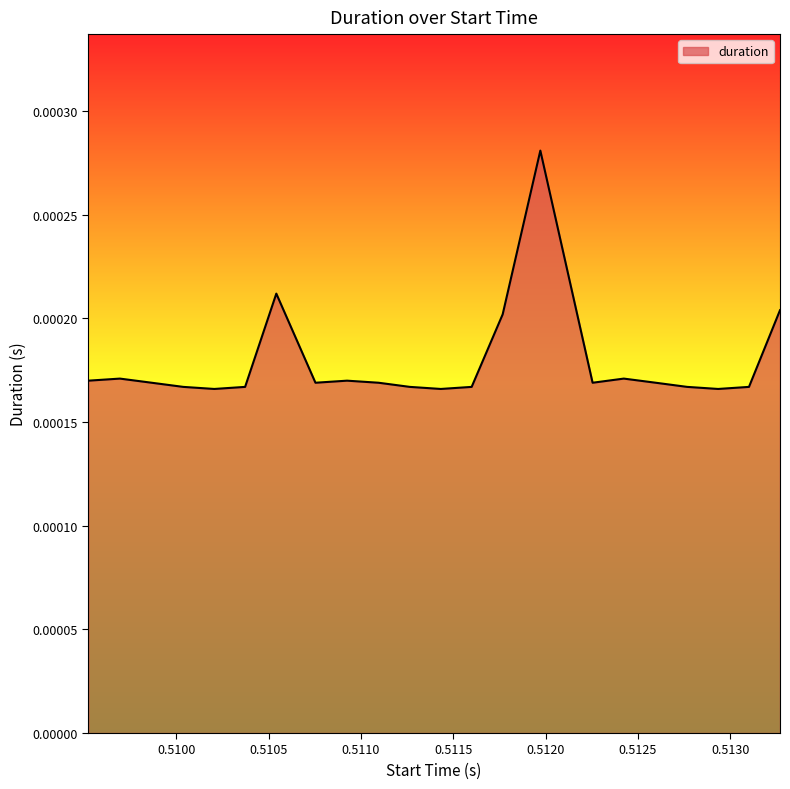

How many lines are shown in the chart?

1